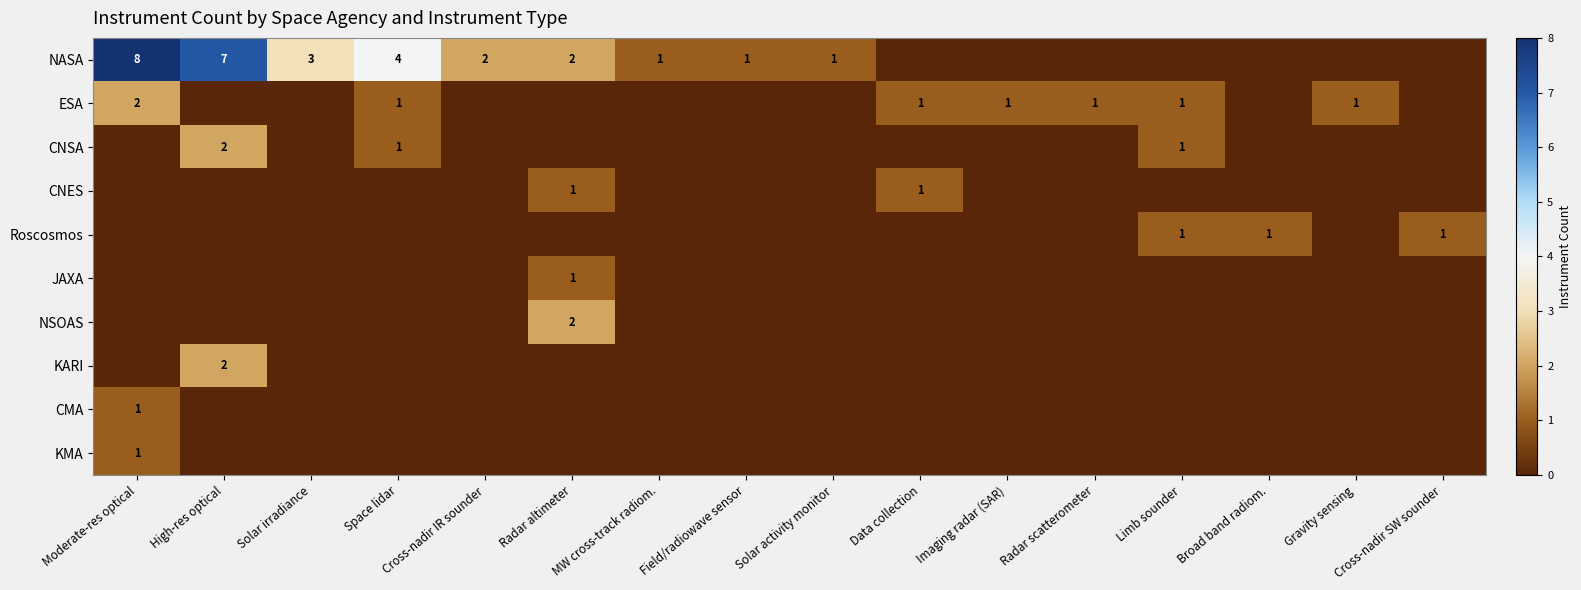

What is the difference between the NASA values at High-res optical and Solar irradiance?

4